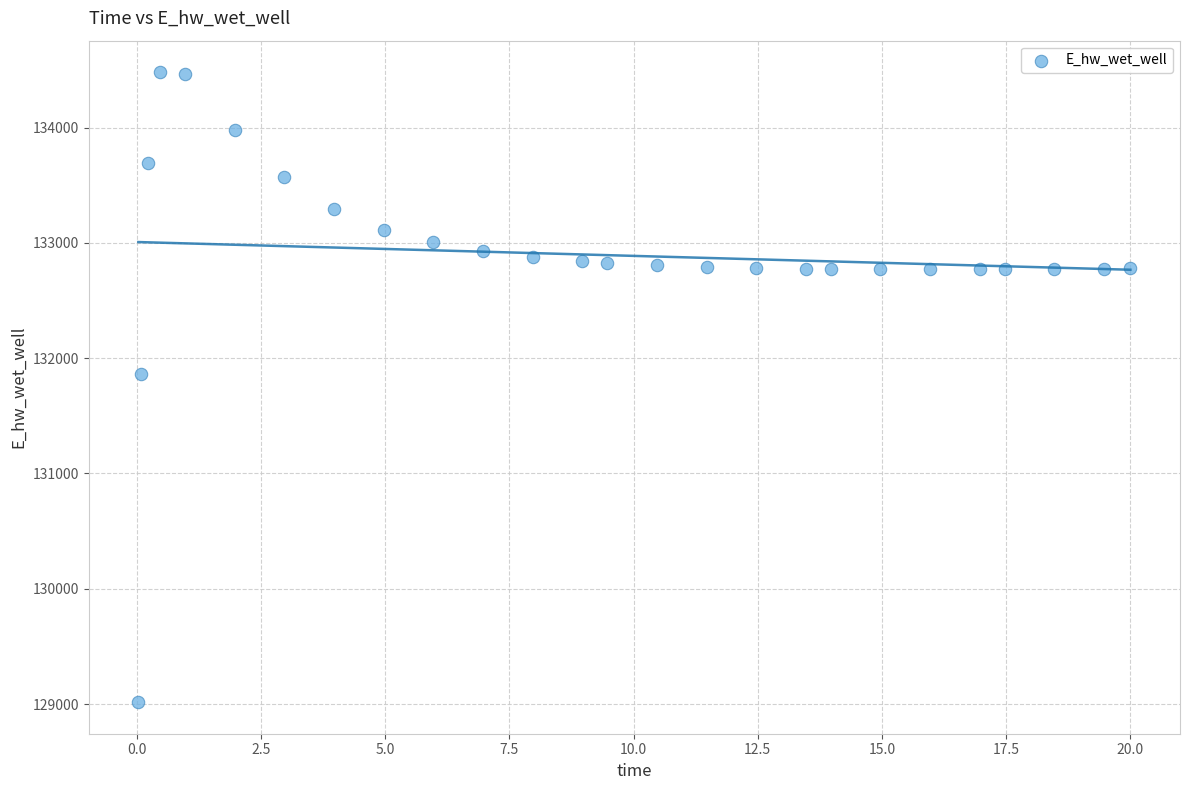

What Y value in the scatter plot is closest to 131748?

131866.7